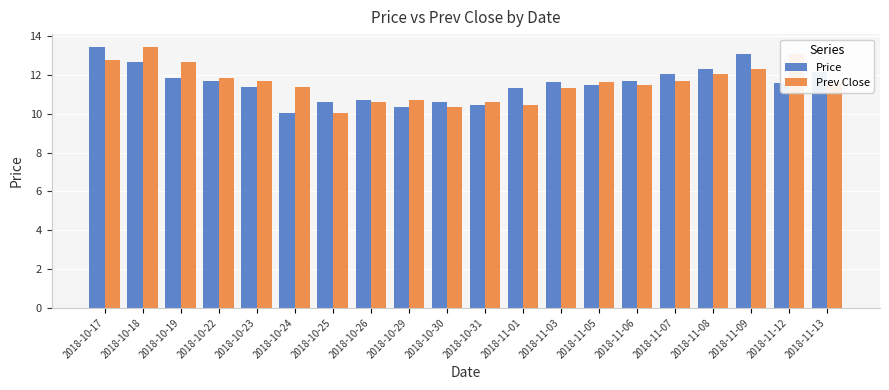

Rank the series at 2018-11-07 from highest to lowest value.

Price, Prev Close